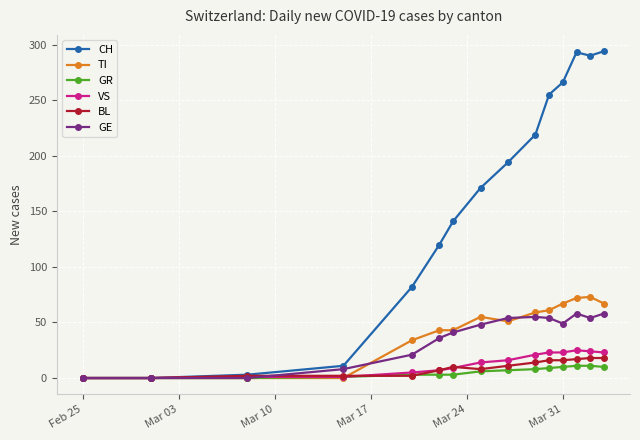

How many categories are shown in the chart?

15